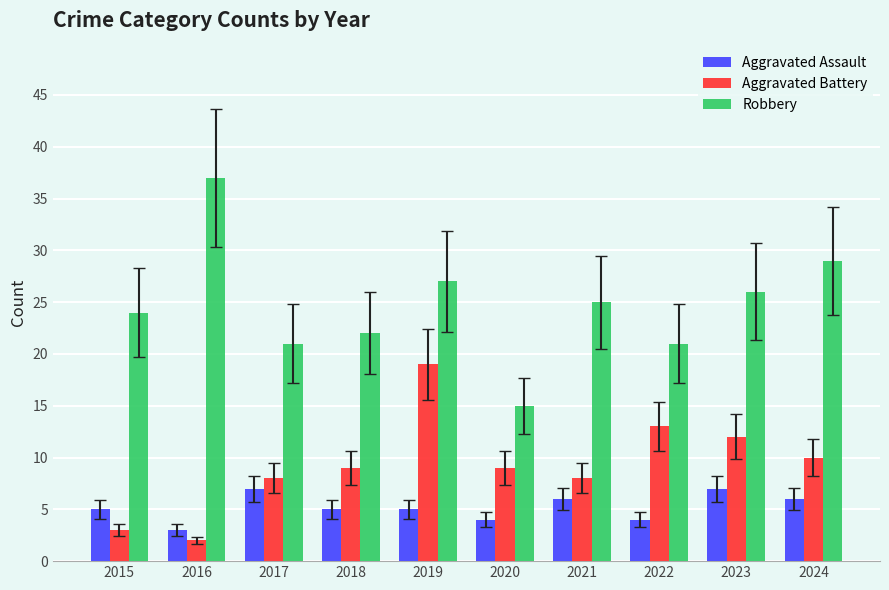

At which category is the sum across all series the highest?

2019